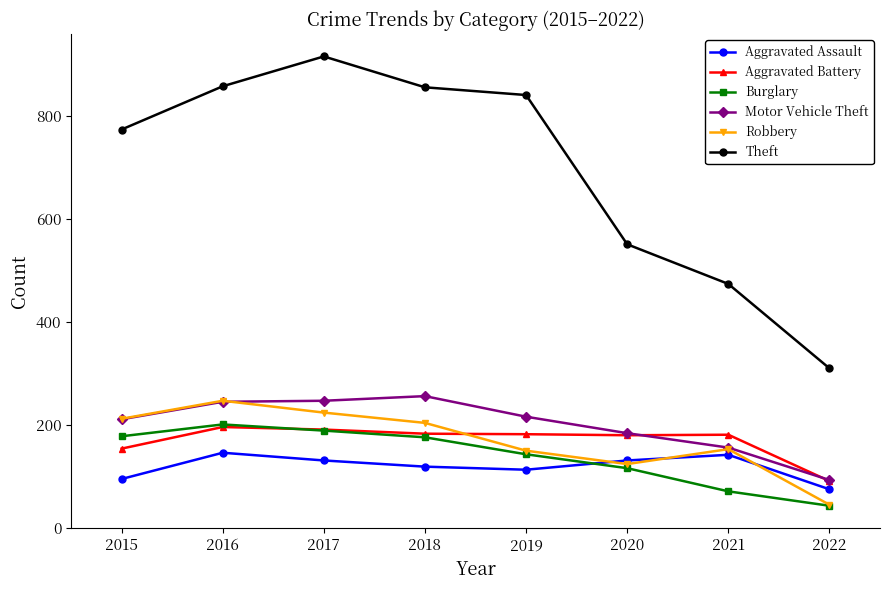

How many categories are shown in the chart?

8